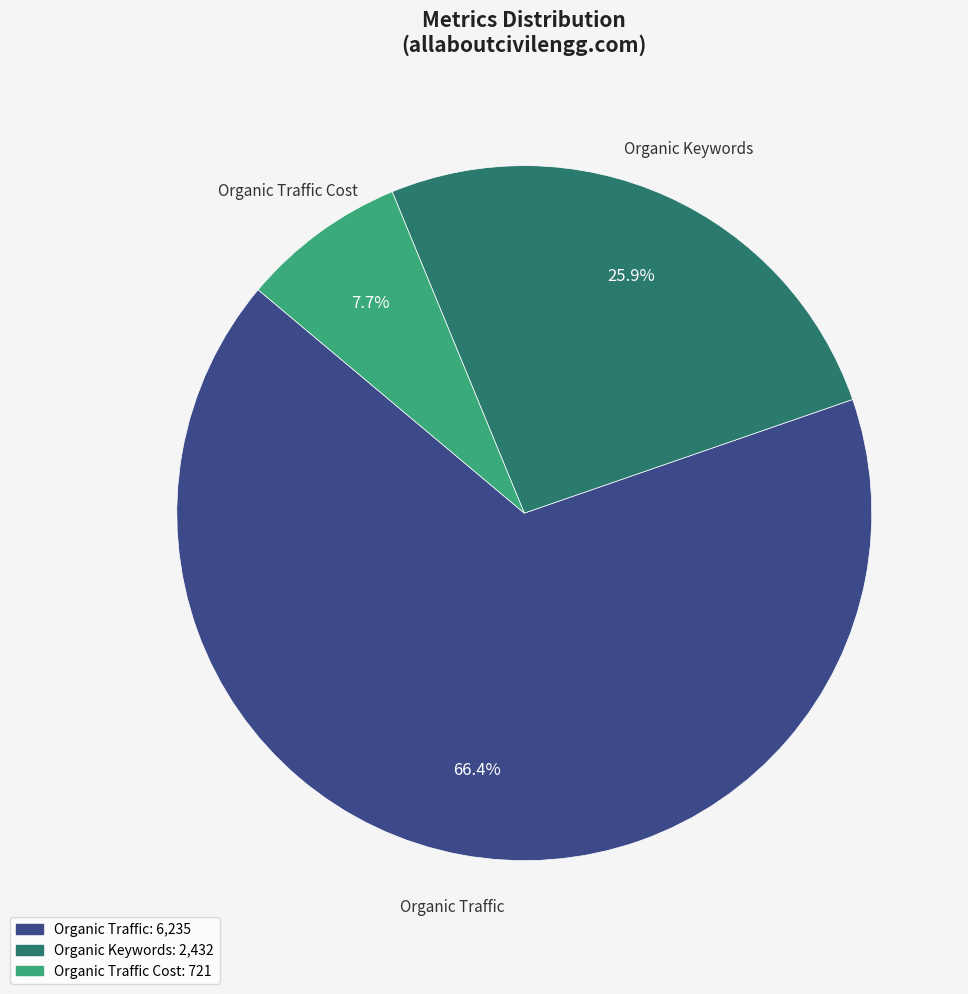

Is there a majority slice in this chart?

Yes